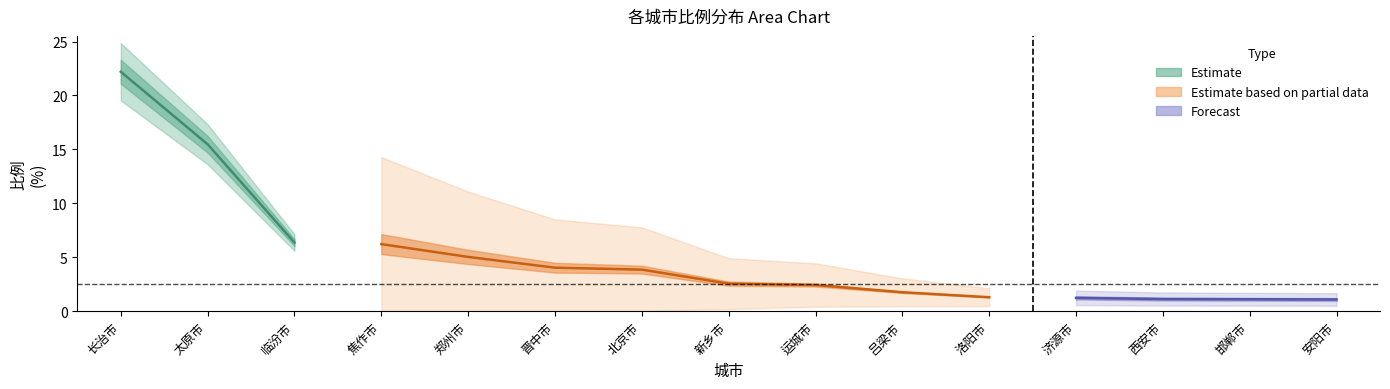

What is the label of the 15th point from the left?

安阳市